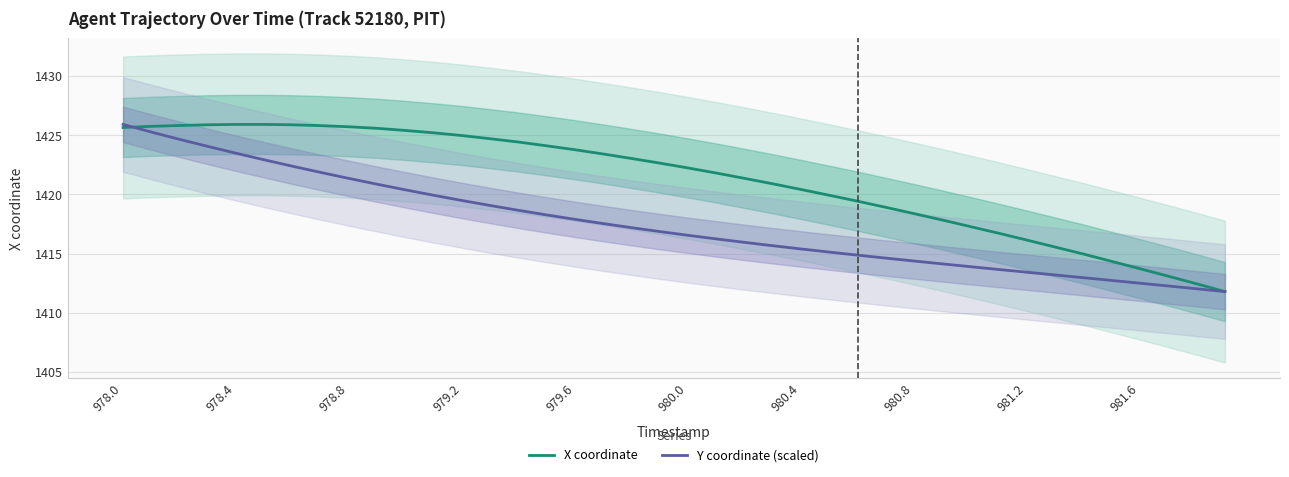

What is the lowest value of the Y coordinate (scaled) series?

1411.8